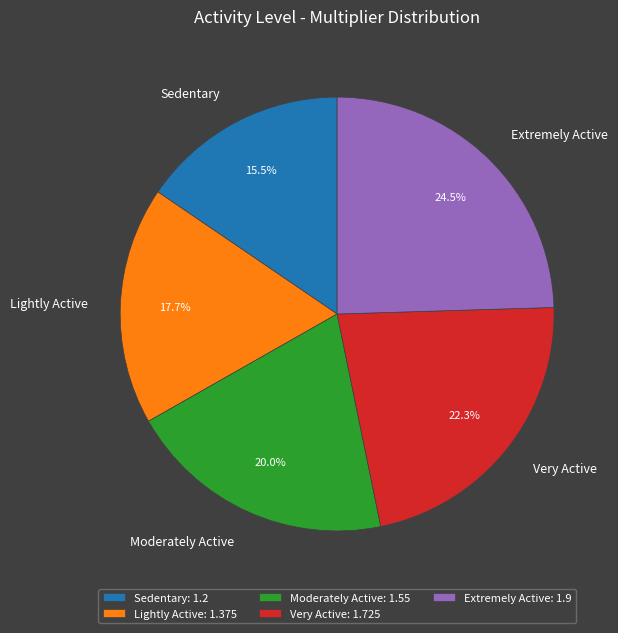

Does any single category account for the majority?

No